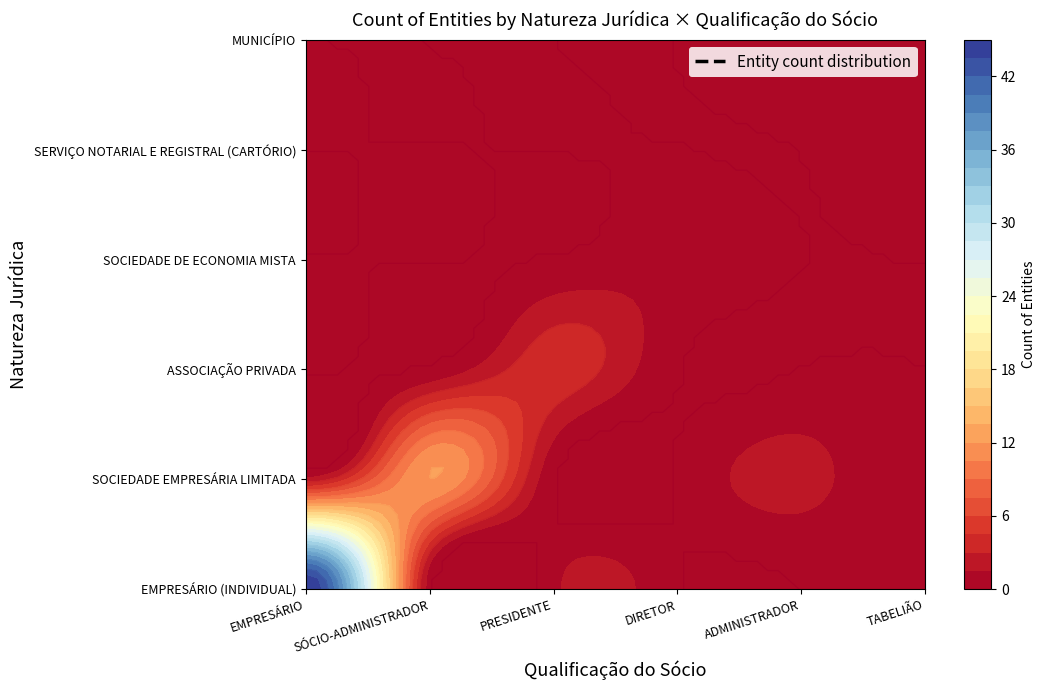

Reading right to left, transcribe all the data shown in this chart.

EMPRESÁRIO: MUNICÍPIO=0	SERVIÇO NOTARIAL E REGISTRAL (CARTÓRIO)=0	SOCIEDADE DE ECONOMIA MISTA=0	ASSOCIAÇÃO PRIVADA=0	SOCIEDADE EMPRESÁRIA LIMITADA=2	EMPRESÁRIO (INDIVIDUAL)=45
SÓCIO-ADMINISTRADOR: MUNICÍPIO=0	SERVIÇO NOTARIAL E REGISTRAL (CARTÓRIO)=0	SOCIEDADE DE ECONOMIA MISTA=0	ASSOCIAÇÃO PRIVADA=0	SOCIEDADE EMPRESÁRIA LIMITADA=12	EMPRESÁRIO (INDIVIDUAL)=0
PRESIDENTE: MUNICÍPIO=0	SERVIÇO NOTARIAL E REGISTRAL (CARTÓRIO)=0	SOCIEDADE DE ECONOMIA MISTA=0	ASSOCIAÇÃO PRIVADA=4	SOCIEDADE EMPRESÁRIA LIMITADA=0	EMPRESÁRIO (INDIVIDUAL)=1
DIRETOR: MUNICÍPIO=0	SERVIÇO NOTARIAL E REGISTRAL (CARTÓRIO)=0	SOCIEDADE DE ECONOMIA MISTA=1	ASSOCIAÇÃO PRIVADA=0	SOCIEDADE EMPRESÁRIA LIMITADA=0	EMPRESÁRIO (INDIVIDUAL)=0
ADMINISTRADOR: MUNICÍPIO=1	SERVIÇO NOTARIAL E REGISTRAL (CARTÓRIO)=0	SOCIEDADE DE ECONOMIA MISTA=0	ASSOCIAÇÃO PRIVADA=0	SOCIEDADE EMPRESÁRIA LIMITADA=2	EMPRESÁRIO (INDIVIDUAL)=0
TABELIÃO: MUNICÍPIO=0	SERVIÇO NOTARIAL E REGISTRAL (CARTÓRIO)=1	SOCIEDADE DE ECONOMIA MISTA=0	ASSOCIAÇÃO PRIVADA=0	SOCIEDADE EMPRESÁRIA LIMITADA=0	EMPRESÁRIO (INDIVIDUAL)=0